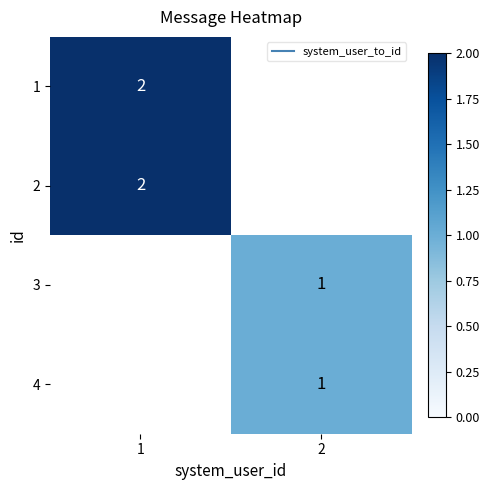

Which category has the lowest value across all series?

2